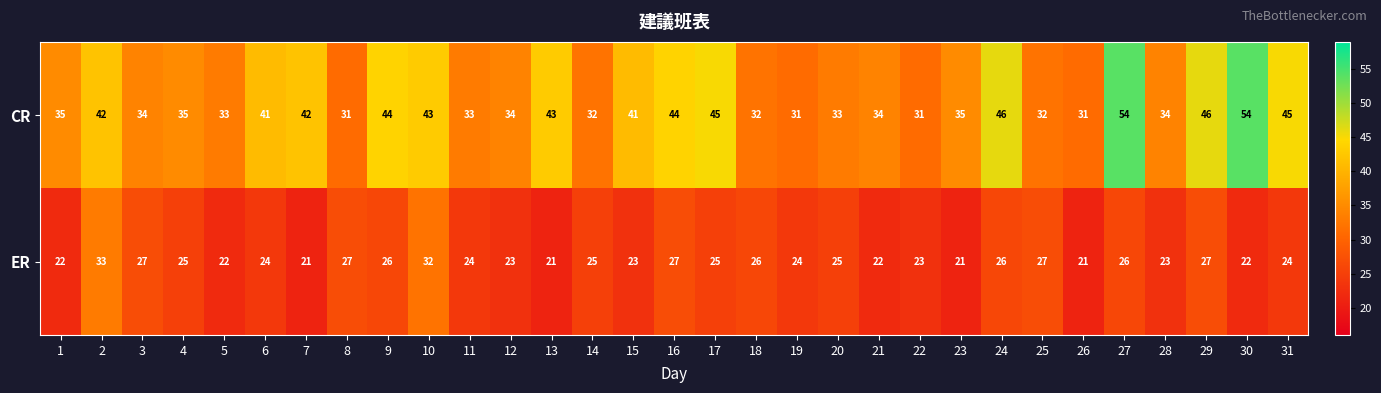

How many series are shown in this chart?

2